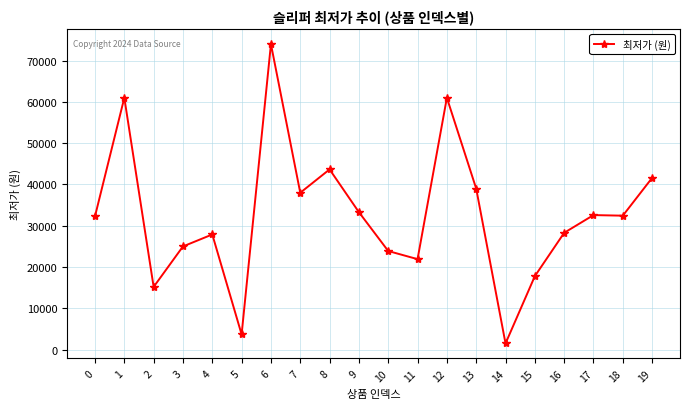

What is the difference between the second highest and minimum values?

59500